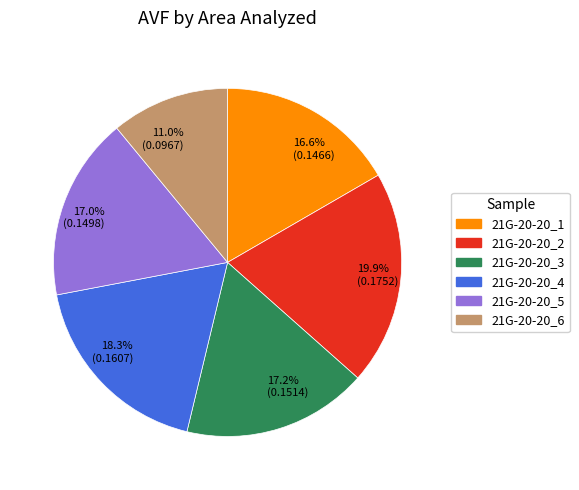

Does any single category account for the majority?

No